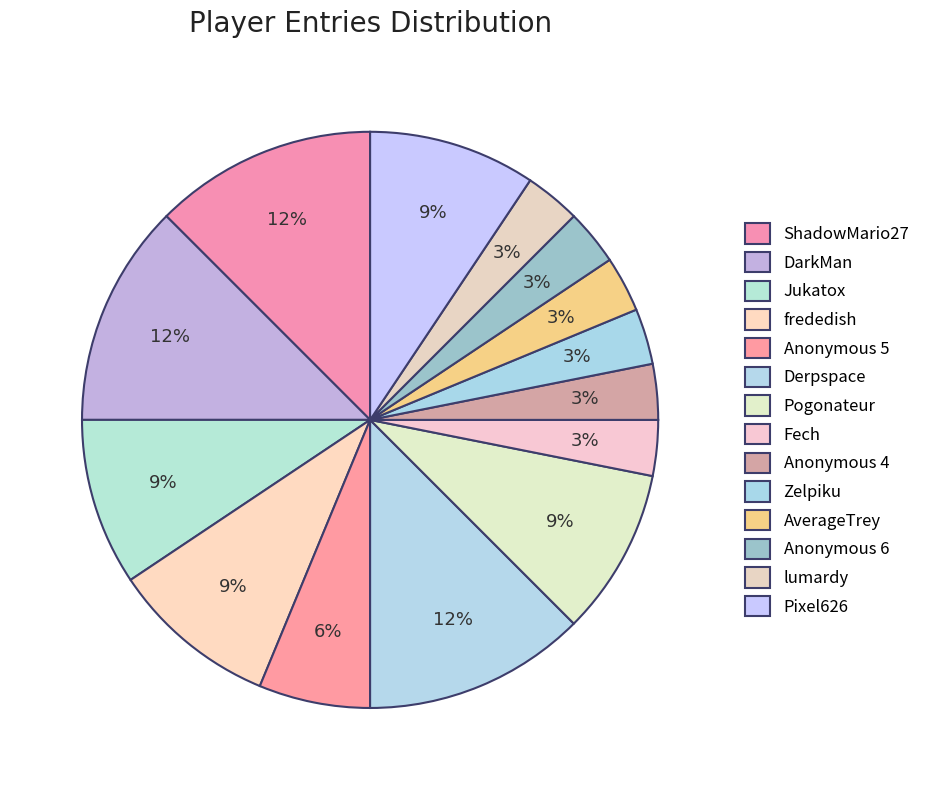

How many segments does this pie chart have?

14